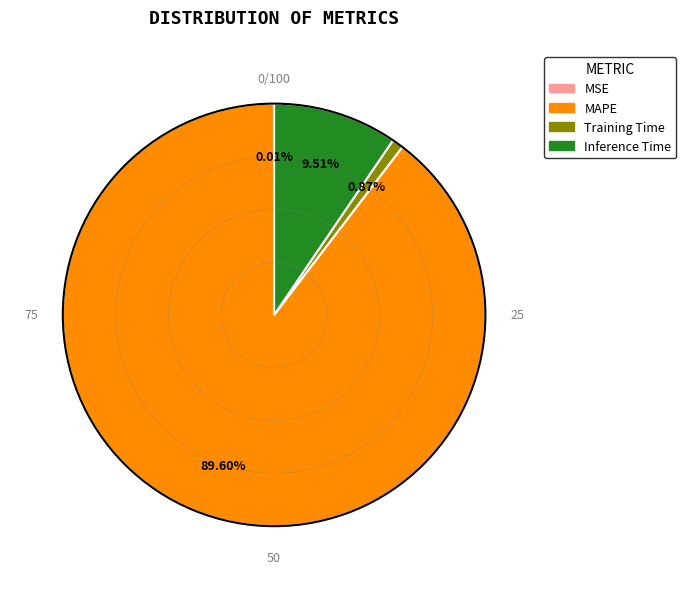

To the nearest percent, what is the difference between the largest and smallest slice percentages?

90%